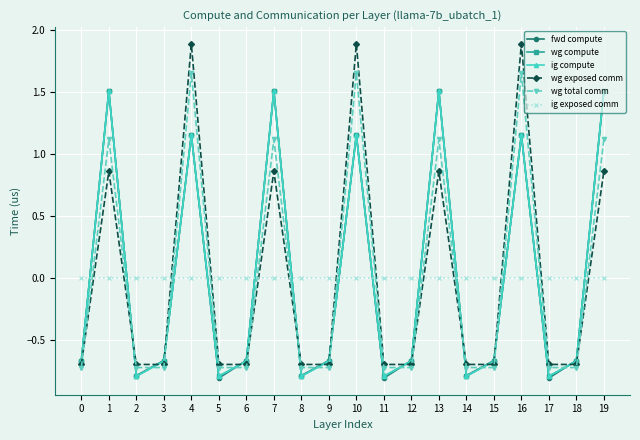

How many lines are shown in the chart?

6